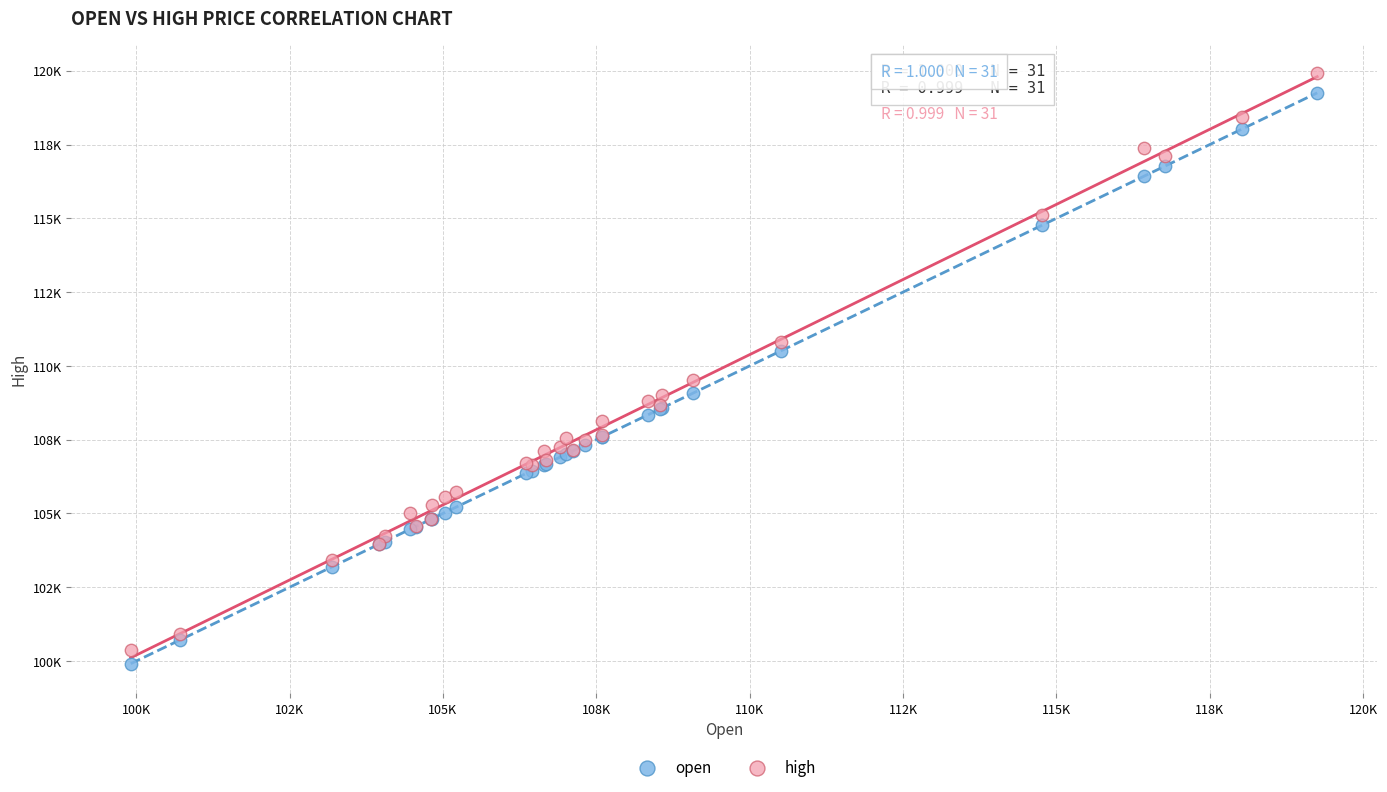

What are all the series names shown in the legend?

open, high